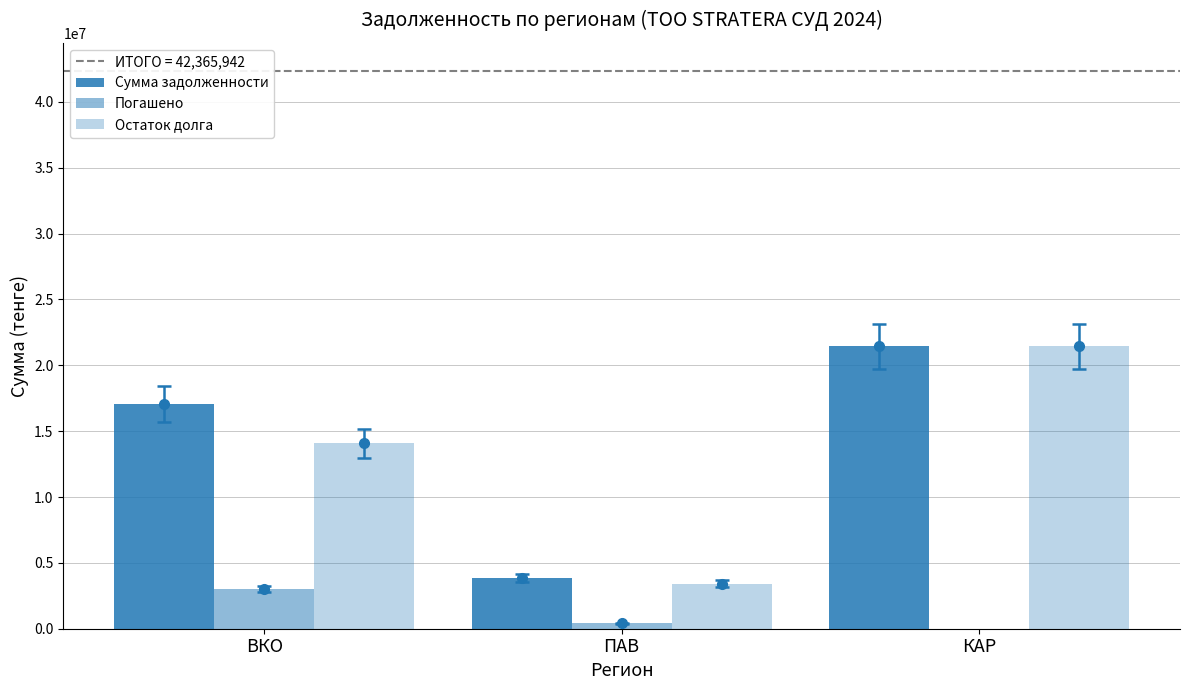

How many series are shown in this chart?

3